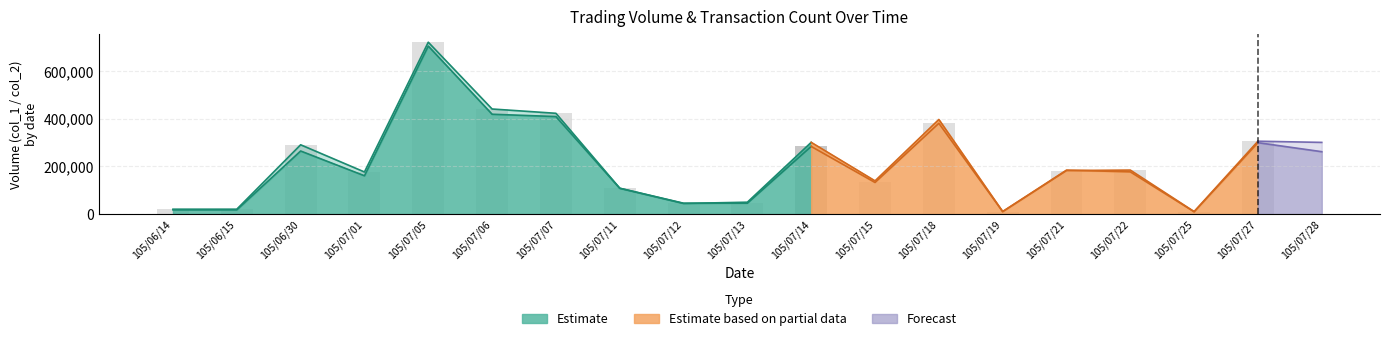

Reading left to right, list all the values displayed in this chart.

col_1: 20000	20000	290000	176000	720000	440000	422000	108000	45000	45000	283000	132000	380000	10000	182000	184000	10000	305000	300000
col_2: 17200	17400	263900	160160	703800	418000	408300	107600	44040	49340	300170	138800	396100	10000	183800	176580	9200	298800	261100
col_8: 1	1	1	3	4	4	7	3	7	8	5	3	4	1	2	2	1	3	2